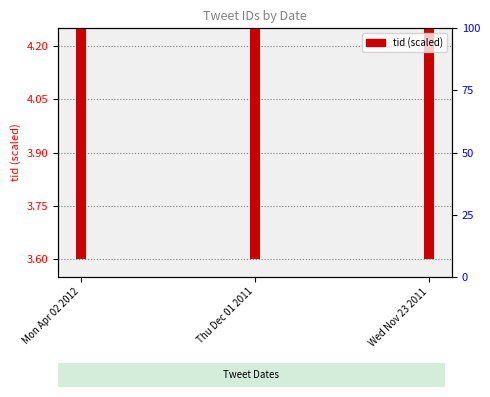

How many data points does each series have?

3